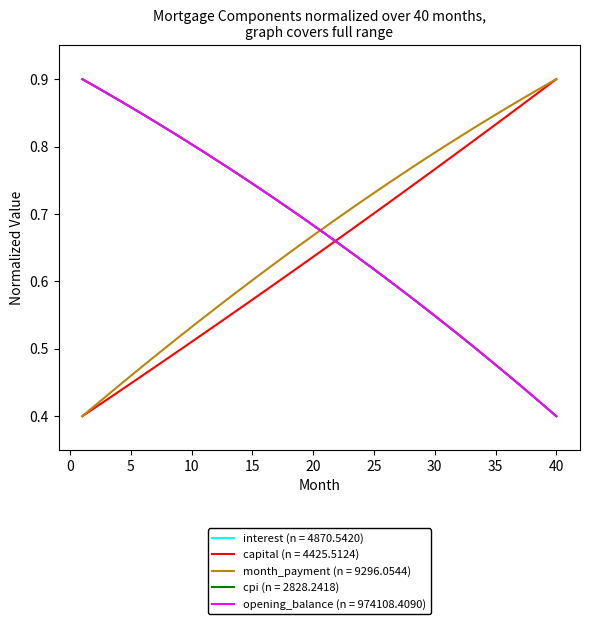

Which series has the largest total across all categories?

interest